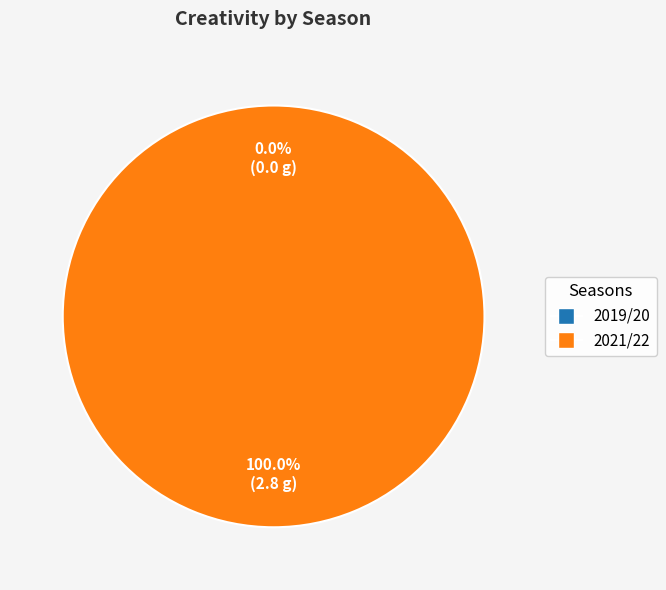

How many segments does this pie chart have?

2